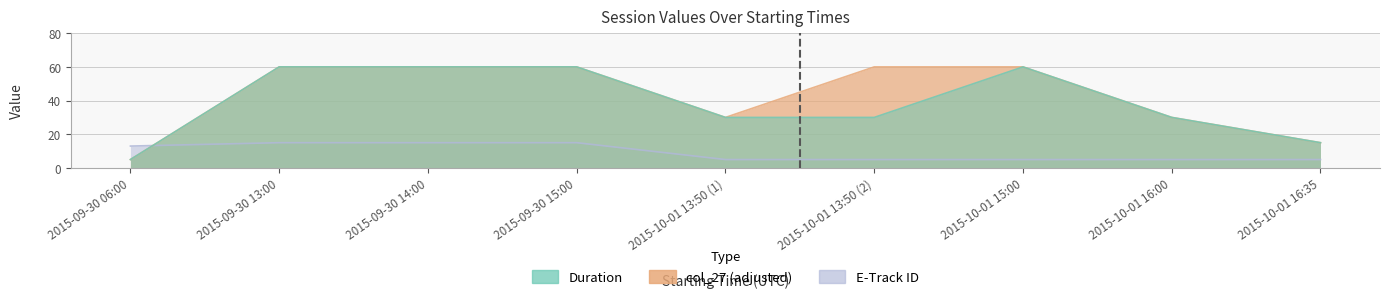

What is the average value of the E-Track ID series?

9